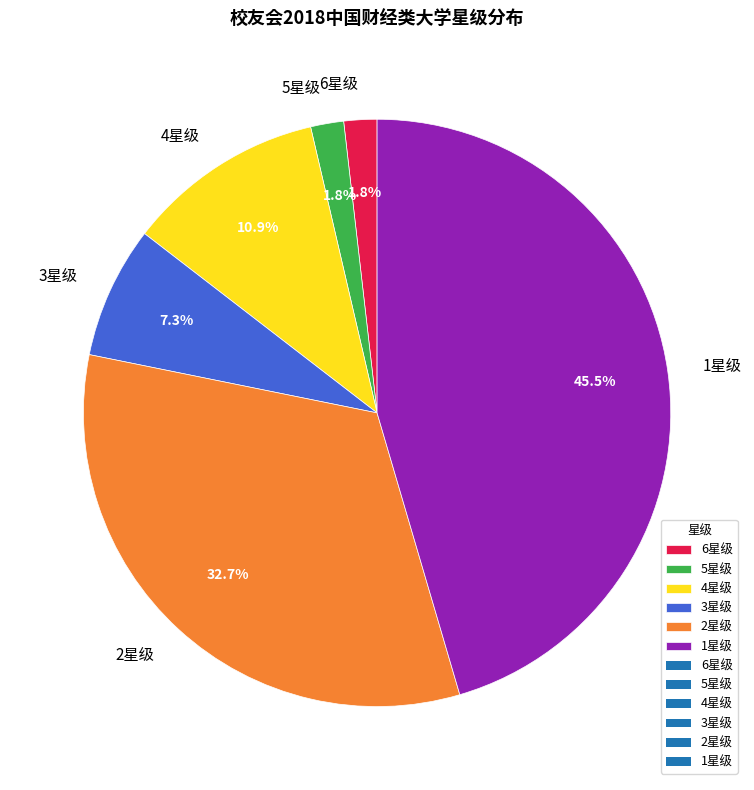

Count the number of slices in the pie.

6